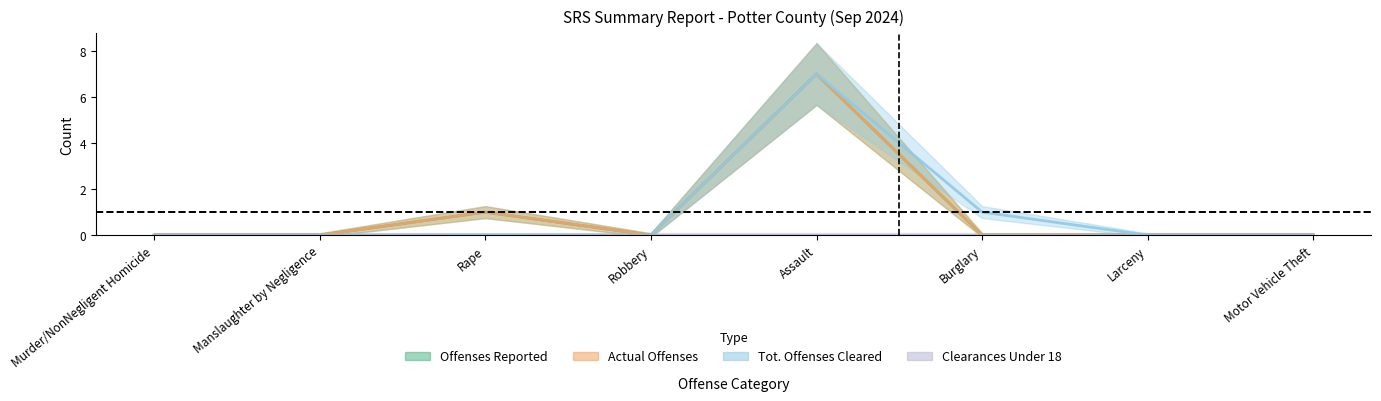

What position from the right is Rape?

6